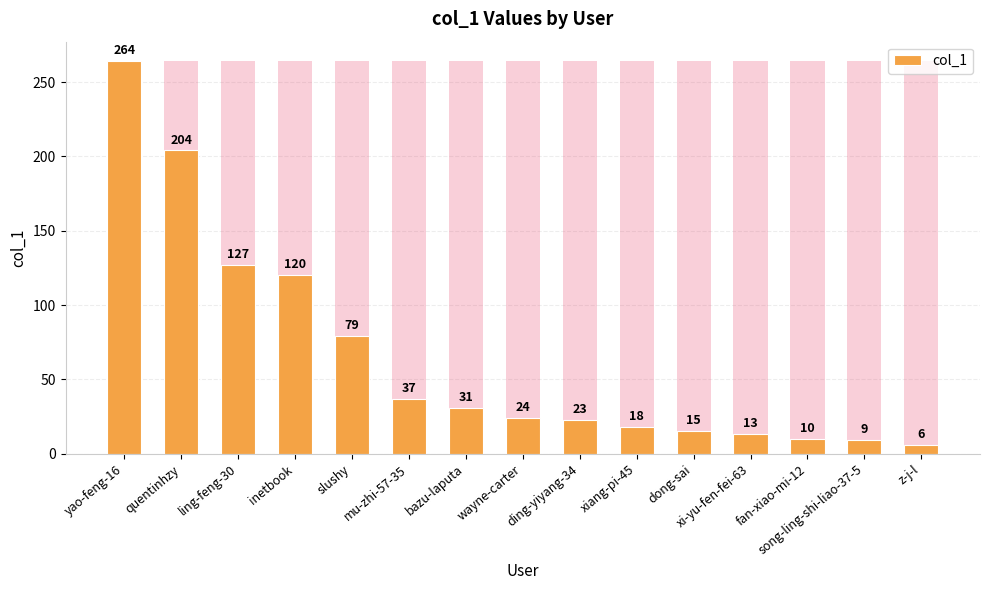

Which has a higher value, z-j-l or yao-feng-16?

yao-feng-16